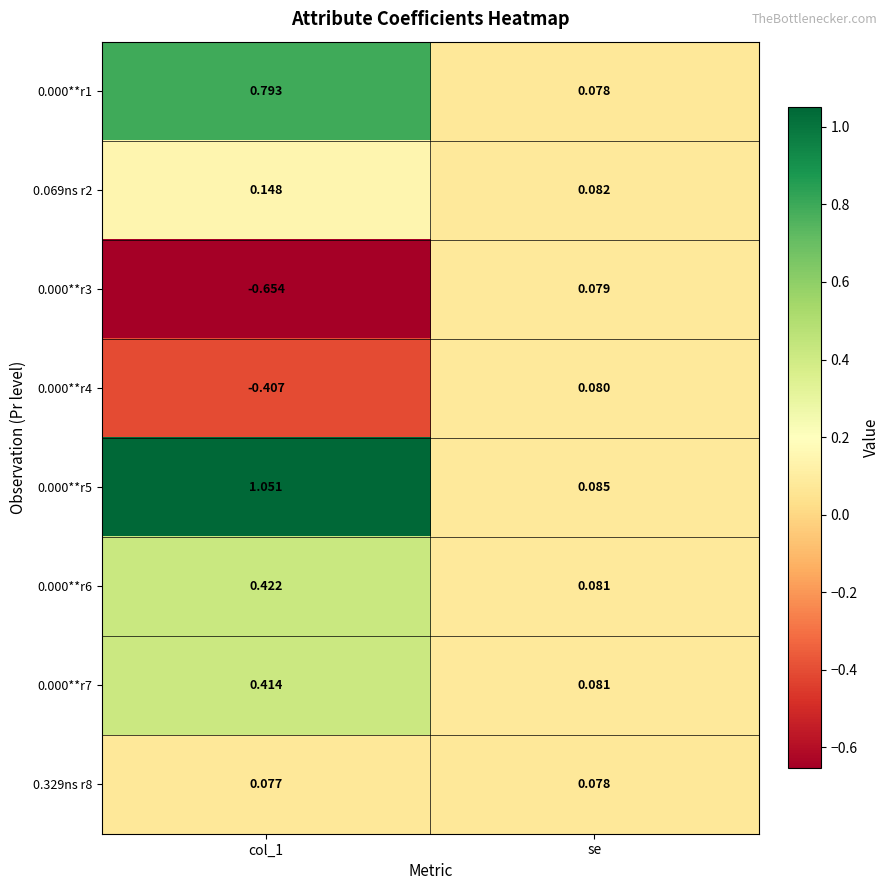

At which label is 0.000**r1 closest to 0?

se